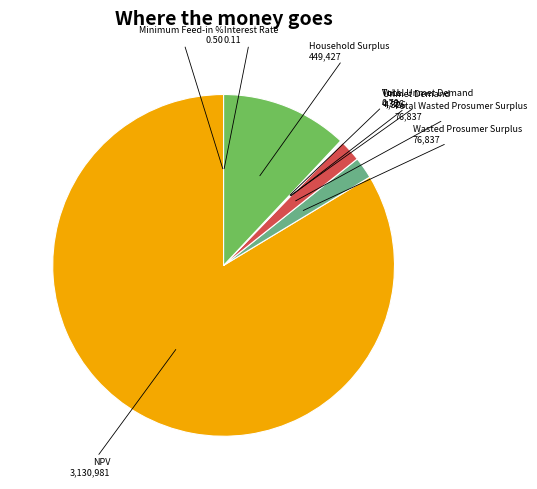

Which slice is the largest?

NPV